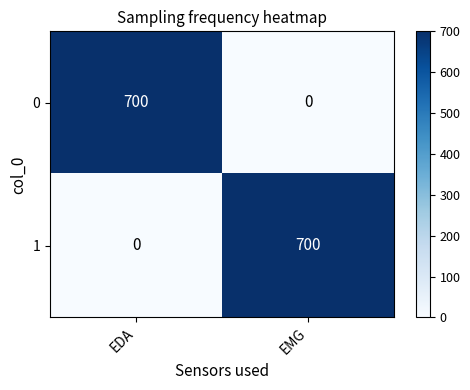

True or false: 1 has a value of -227 at EDA.

False